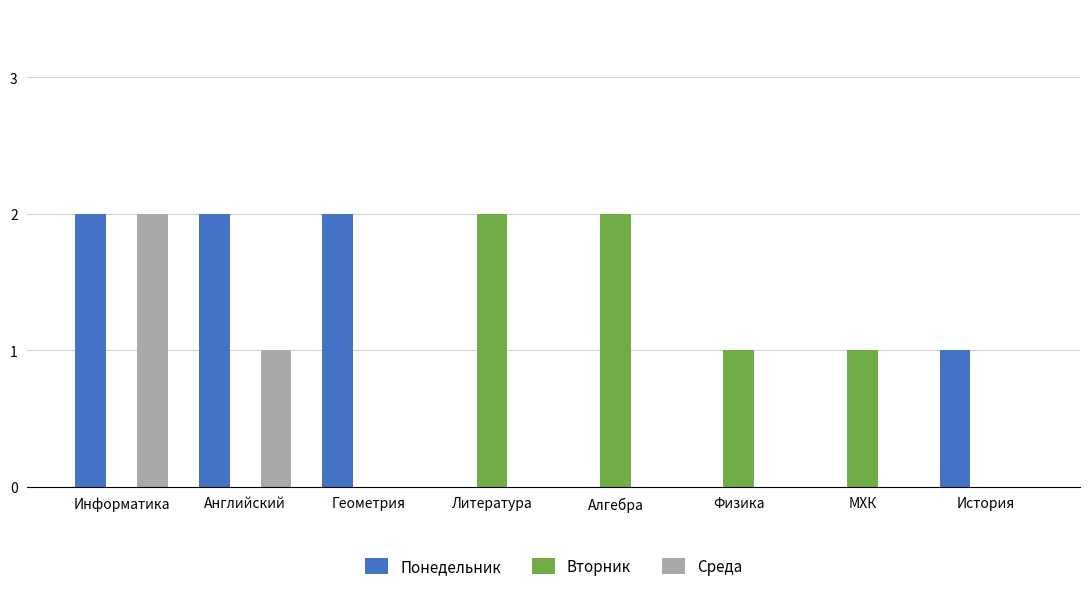

How many groups of bars are there?

8